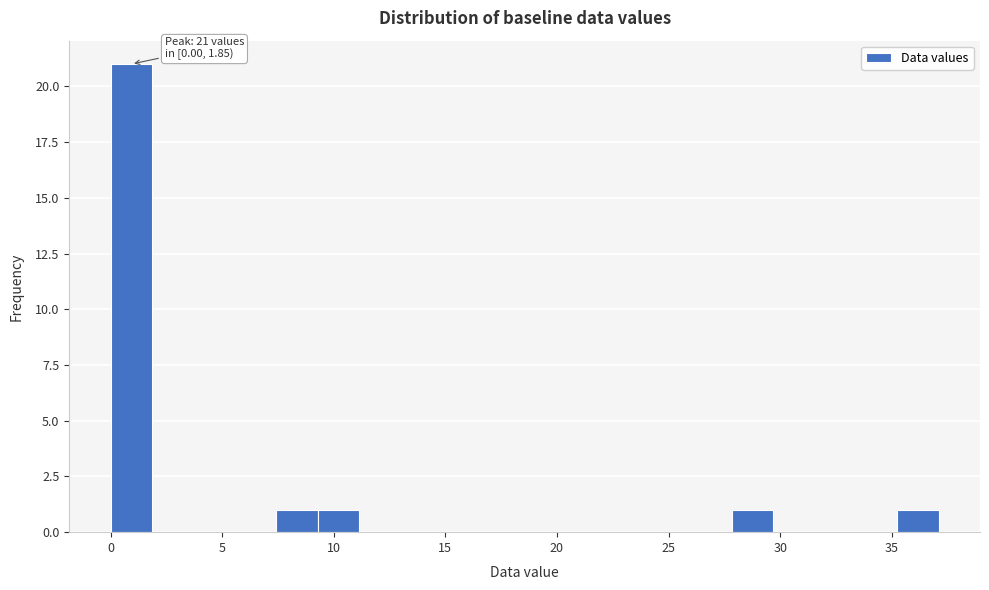

Read against the x-axis, roughly where is the centre of the tallest bar?

1.0